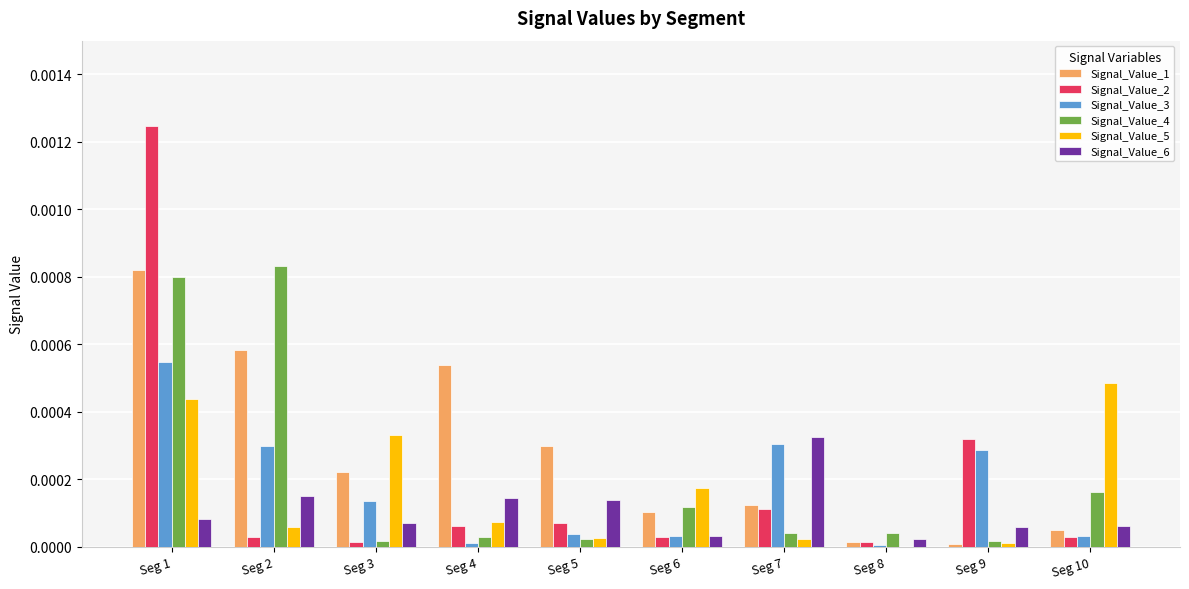

At which category does the chart reach its peak across all series?

Seg 1